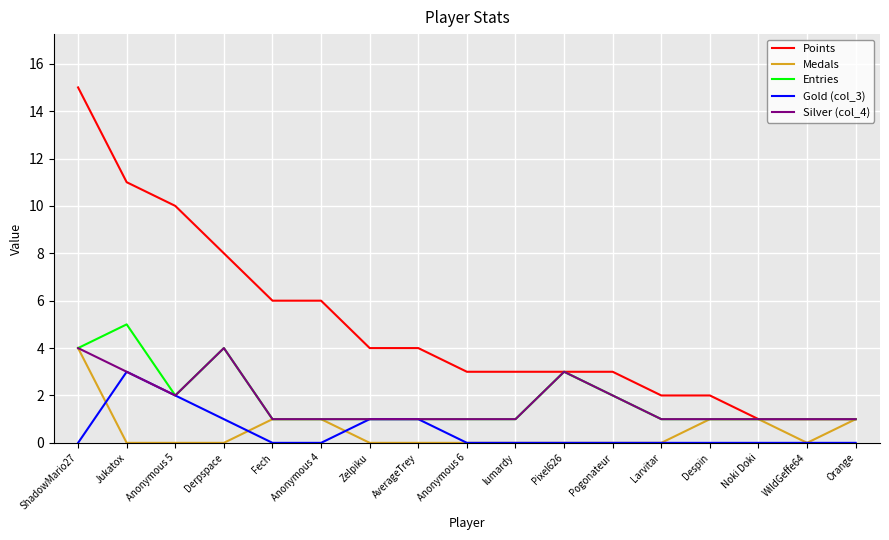

Reading left to right, what are all the values shown in this chart?

Points: 15	11	10	8	6	6	4	4	3	3	3	3	2	2	1	1	1
Medals: 4	0	0	0	1	1	0	0	0	0	0	0	0	1	1	0	1
Entries: 4	5	2	4	1	1	1	1	1	1	3	2	1	1	1	1	1
Gold (col_3): 0	3	2	1	0	0	1	1	0	0	0	0	0	0	0	0	0
Silver (col_4): 4	3	2	4	1	1	1	1	1	1	3	2	1	1	1	1	1